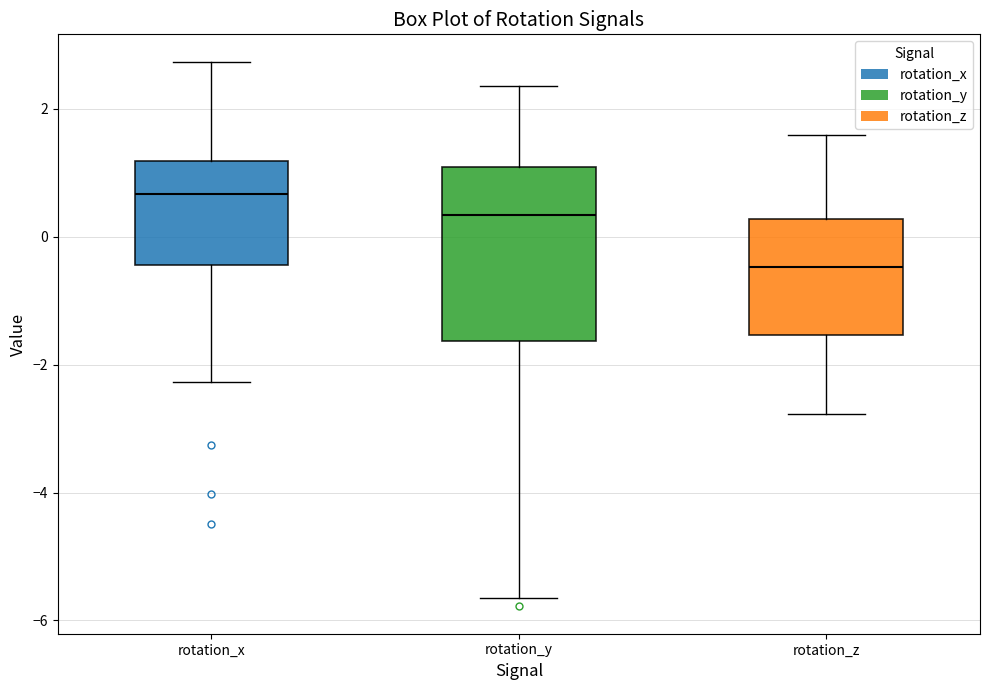

Where does the median line of the box for rotation_y sit on the y-axis? The values are not printed on the chart, so give them approximately, as read against the axis.

0.4